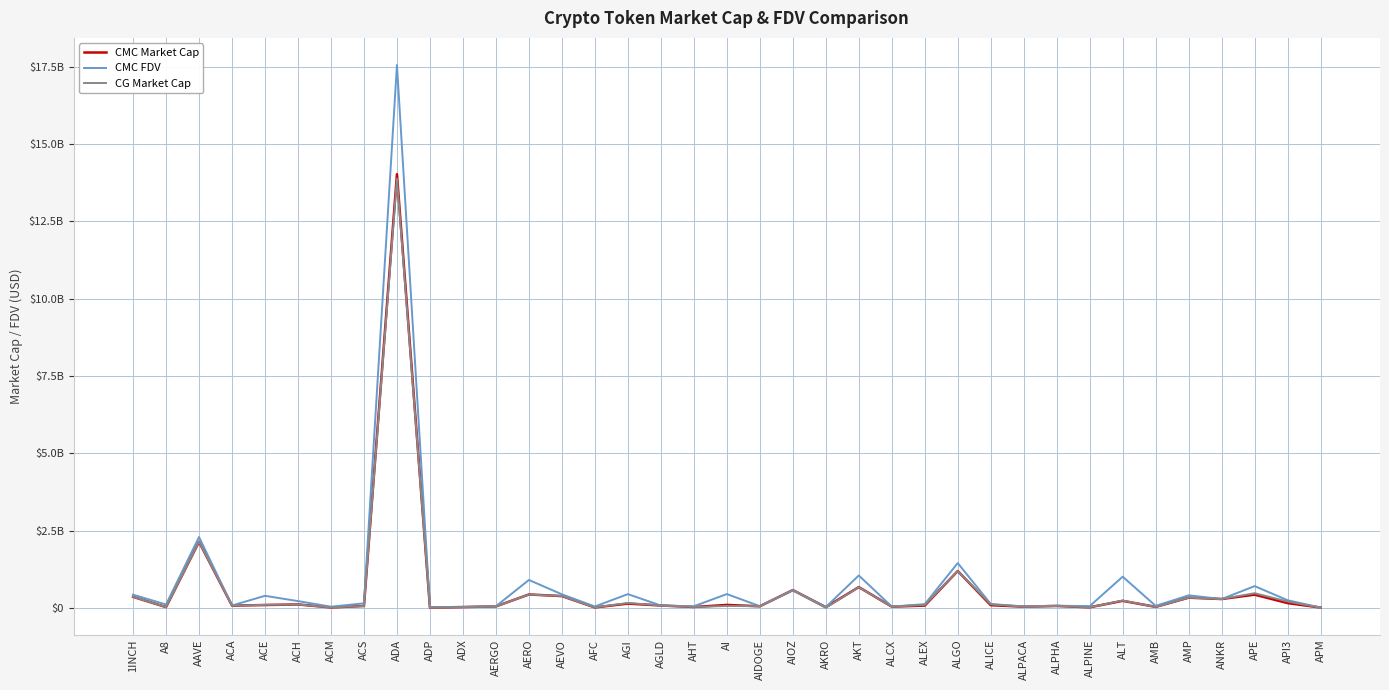

At which category does CG Market Cap reach its first local valley?

A8